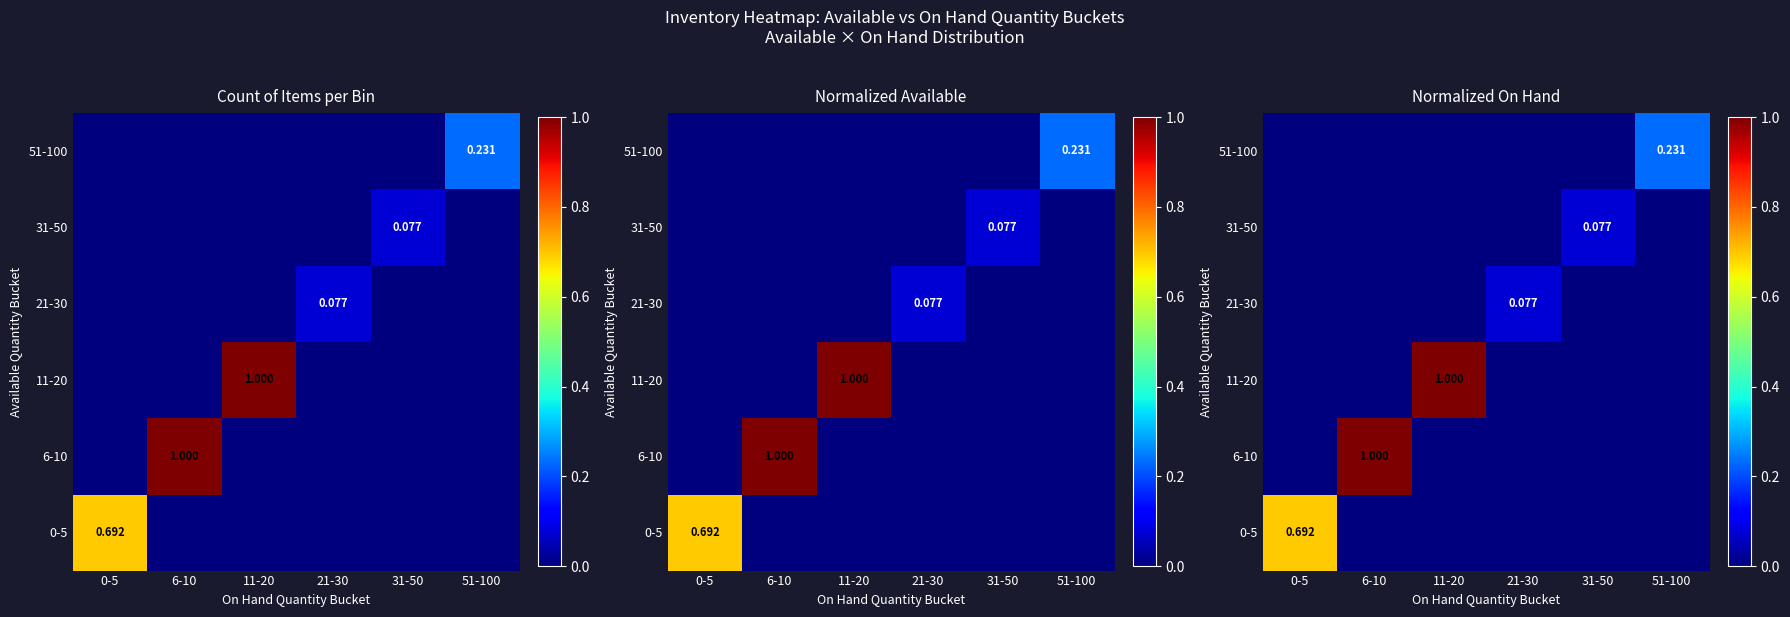

Is the value of 21-30 at 31-50 greater than the value of 6-10 at 0-5?

No